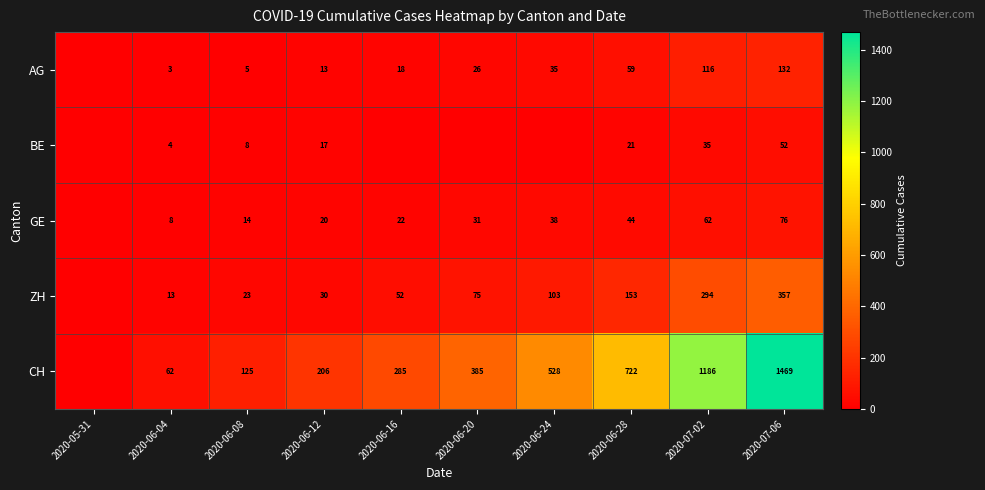

What is the sum of the GE values at 2020-06-12 and 2020-06-16?

42